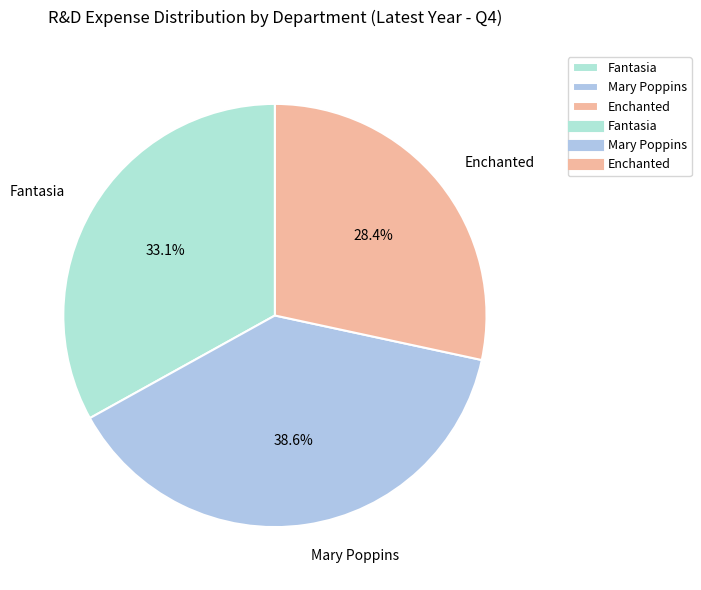

Is there a majority slice in this chart?

No